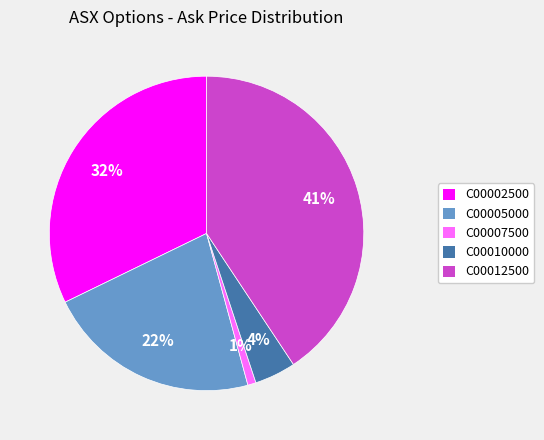

To the nearest percent, what portion does C00007500 represent?

1%